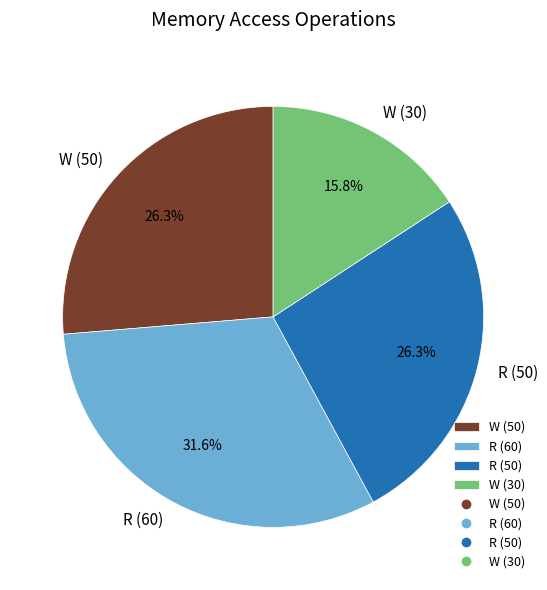

What is the ratio of the value at W (50) to the value at R (60)?

0.8